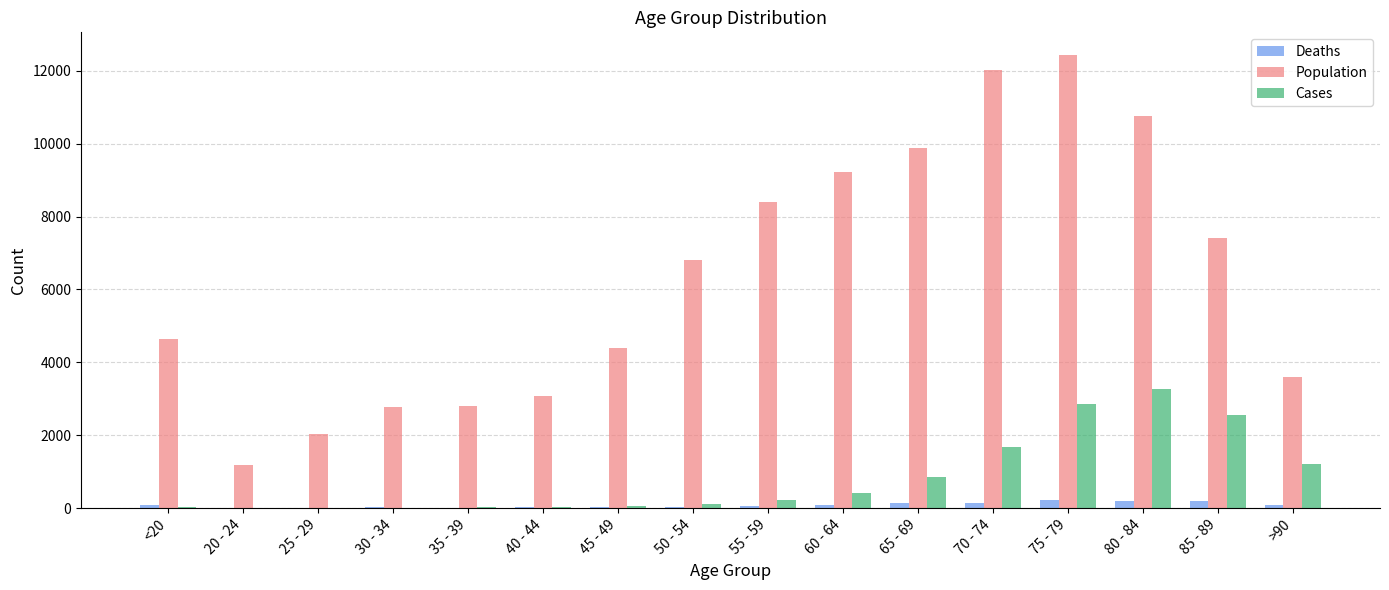

The value of Population at 80 - 84 is 18560. True or false?

False